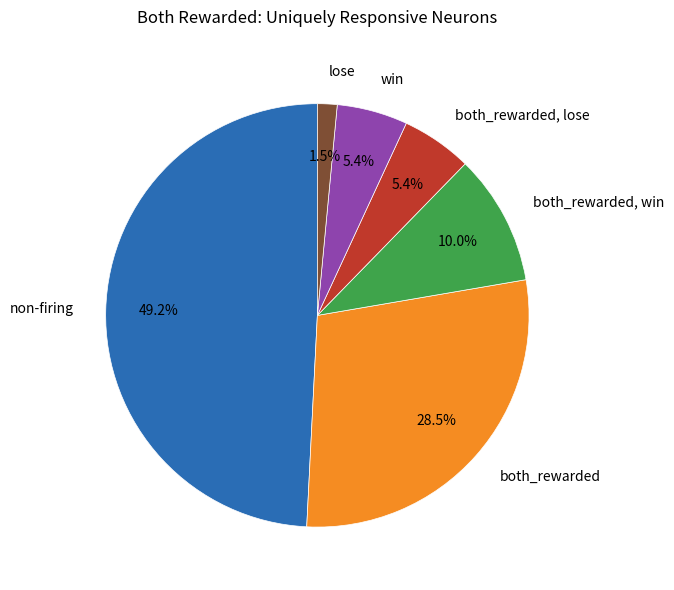

How much of the chart is everything except win?

94.6%